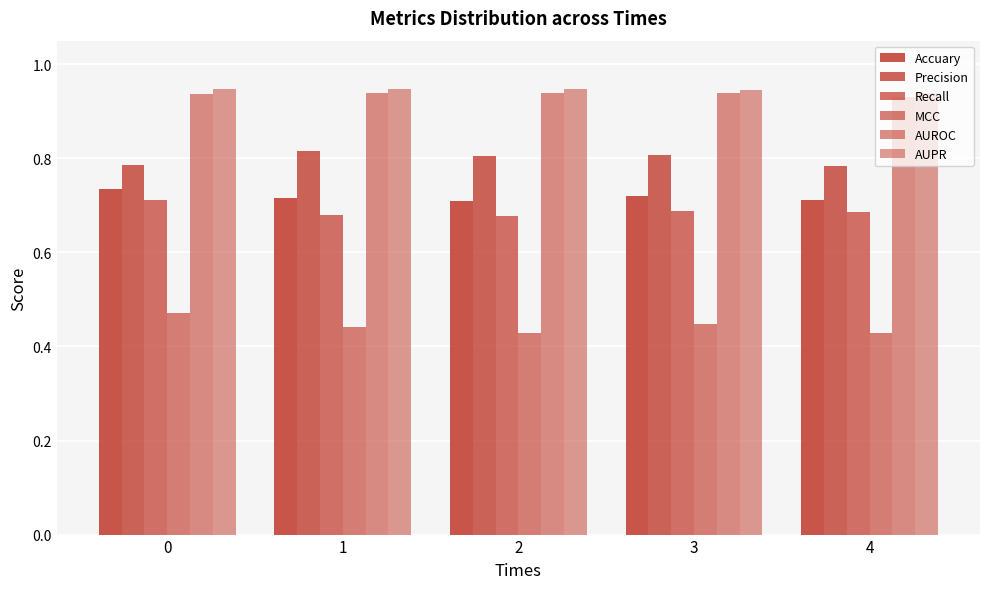

Which series changed the most between 1 and 4?

Precision